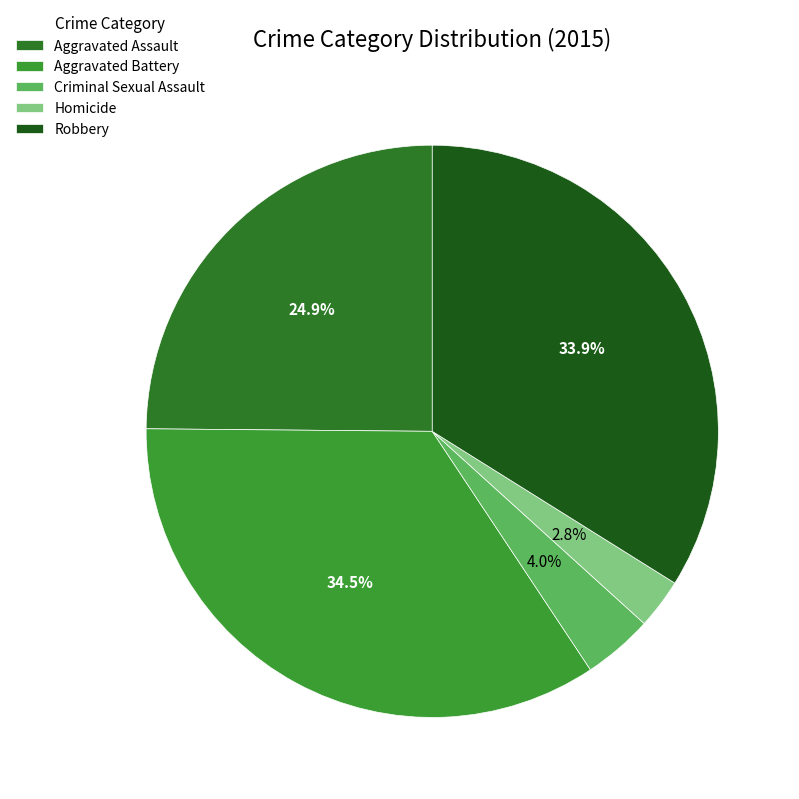

Is Homicide the majority of the pie?

No